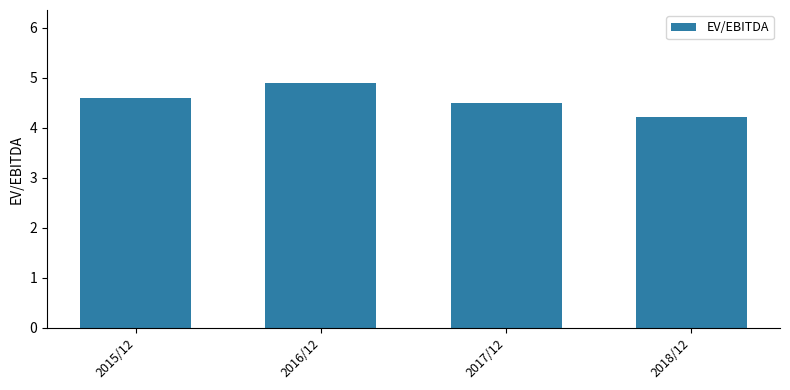

Count the number of categories in the chart.

4